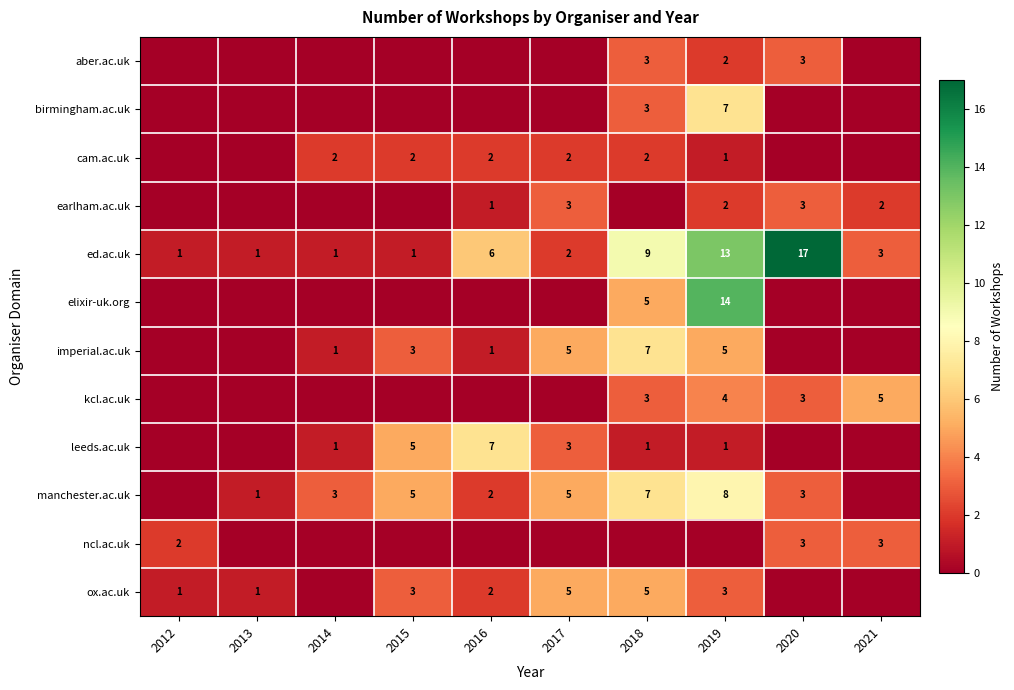

The value of earlham.ac.uk at 2013 is 0. True or false?

True